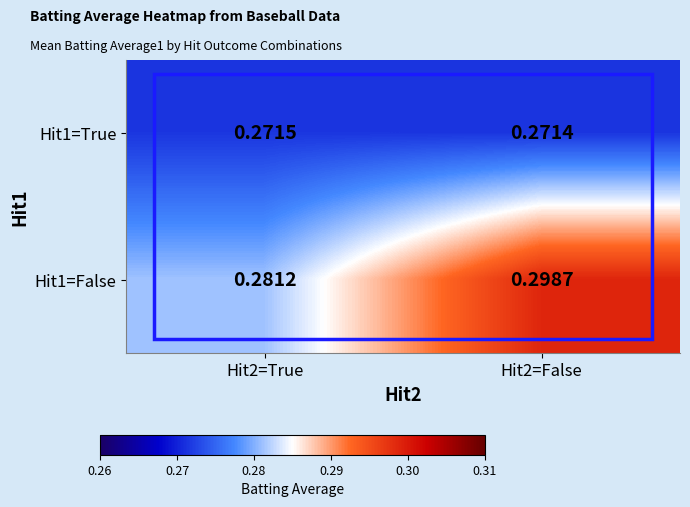

Is the value of Hit1=False at Hit2=False greater than the value of Hit1=True at Hit2=False?

Yes